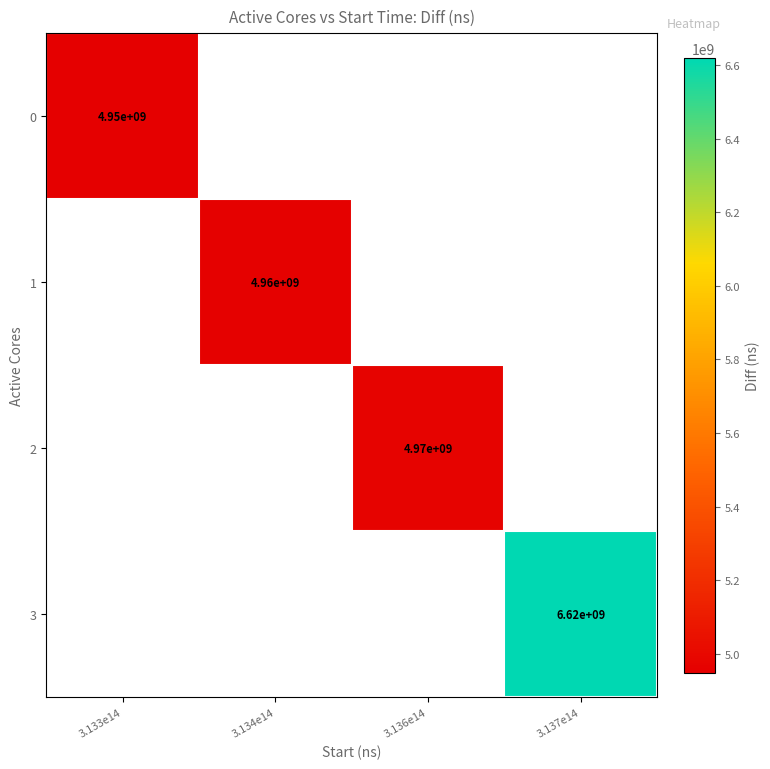

True or false: 1 has a value of 8822553827 at 3.134e14.

False